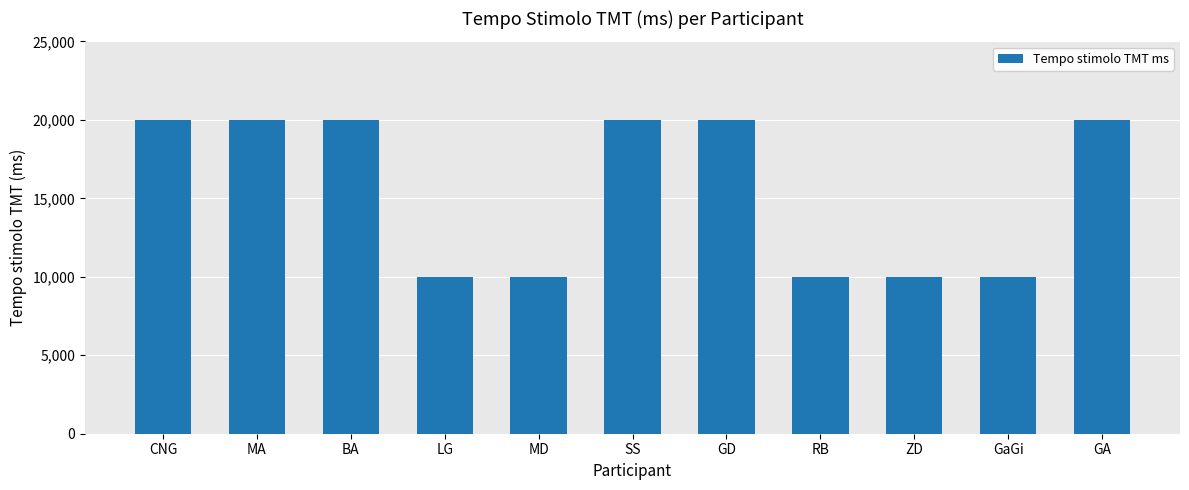

What is the difference between the second highest and second lowest values?

10000